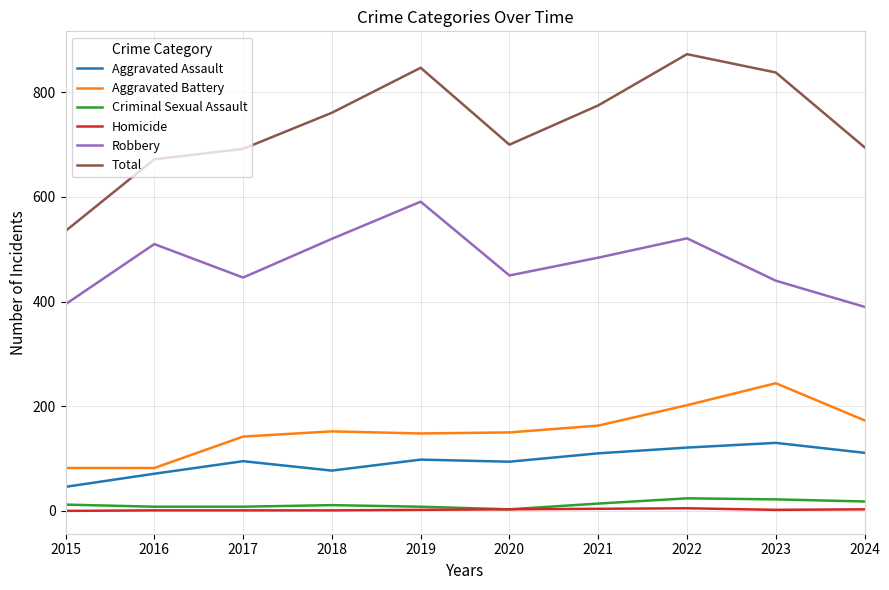

What is the maximum value shown in the chart?

873